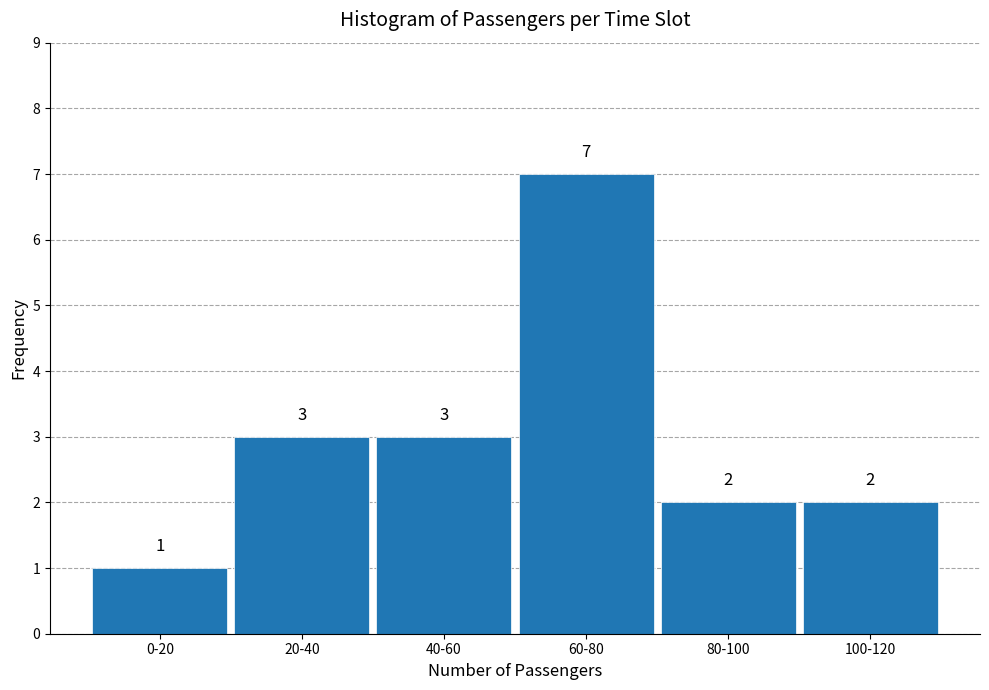

Reading left to right, extract all data points from this chart.

1	3	3	7	2	2